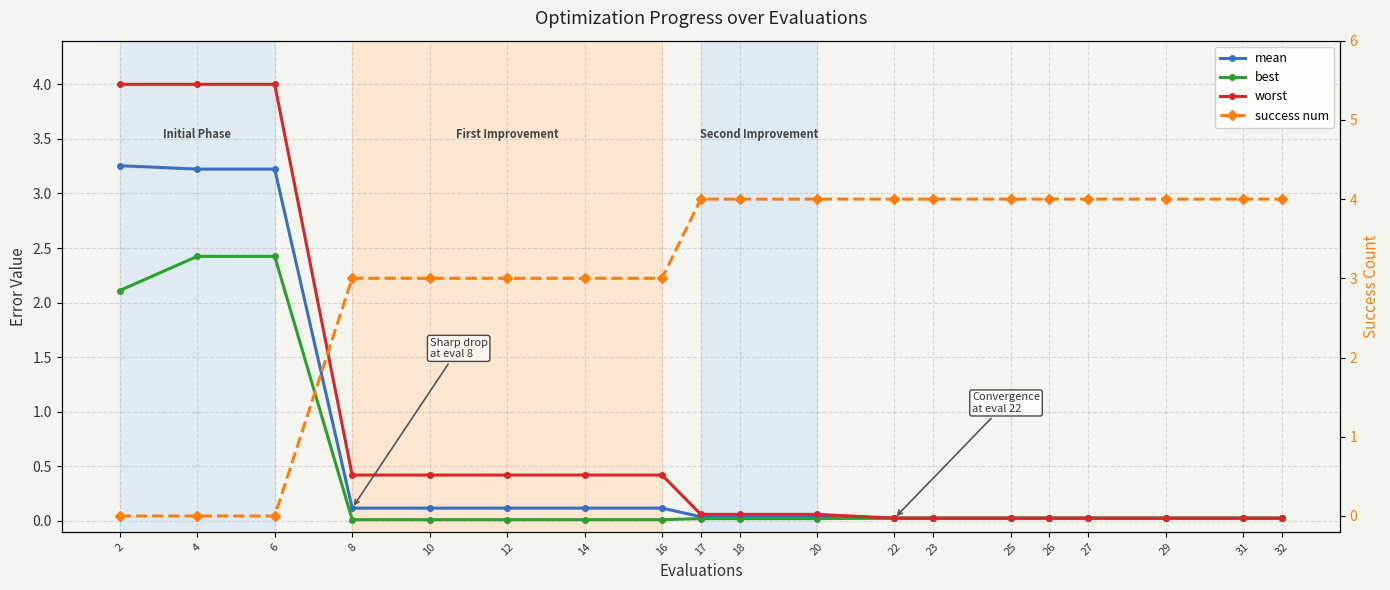

Is the value of worst at 32 greater than the value of success num at 29?

No